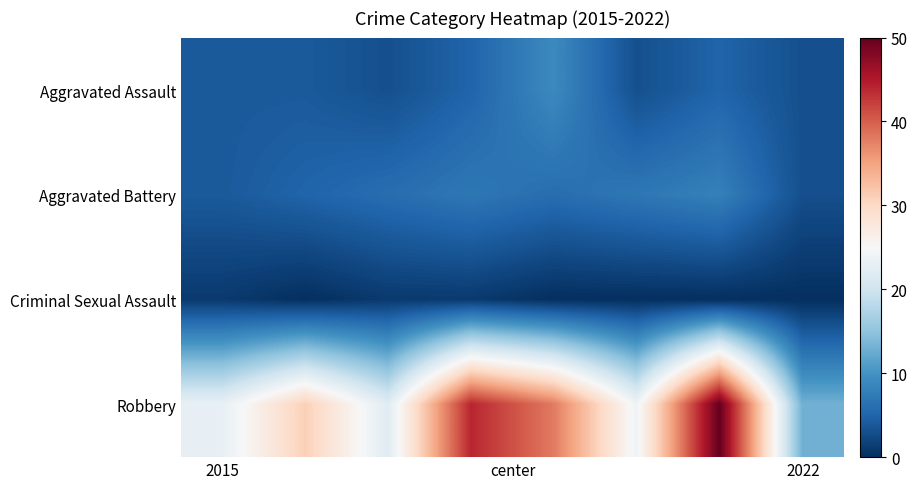

At how many categories does at least one series exceed 12?

8